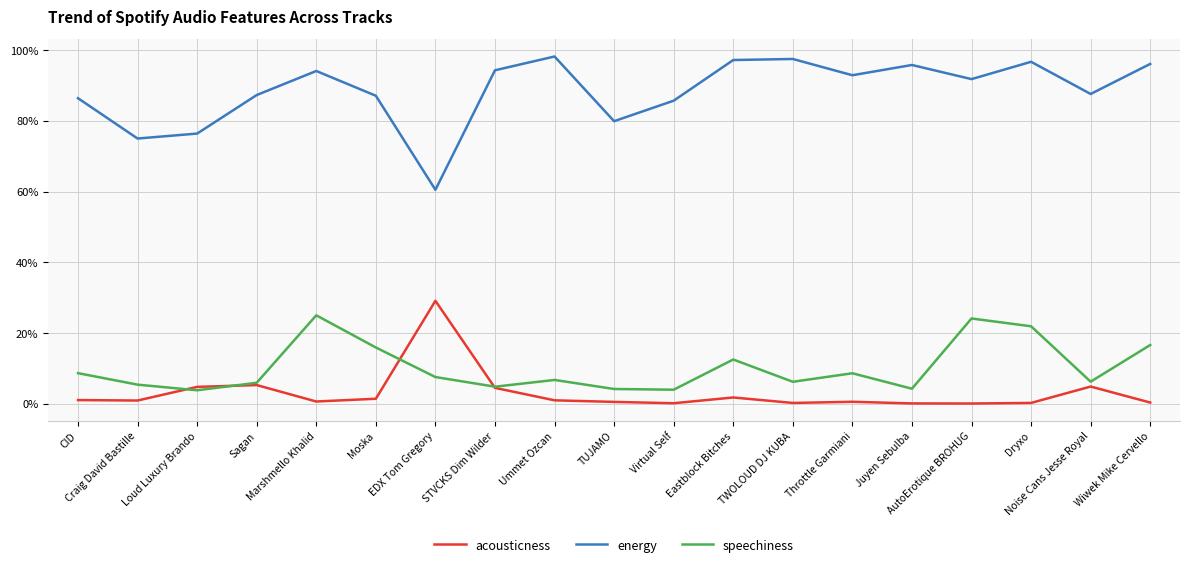

True or false: energy has more than 2 points higher than both neighbors.

True